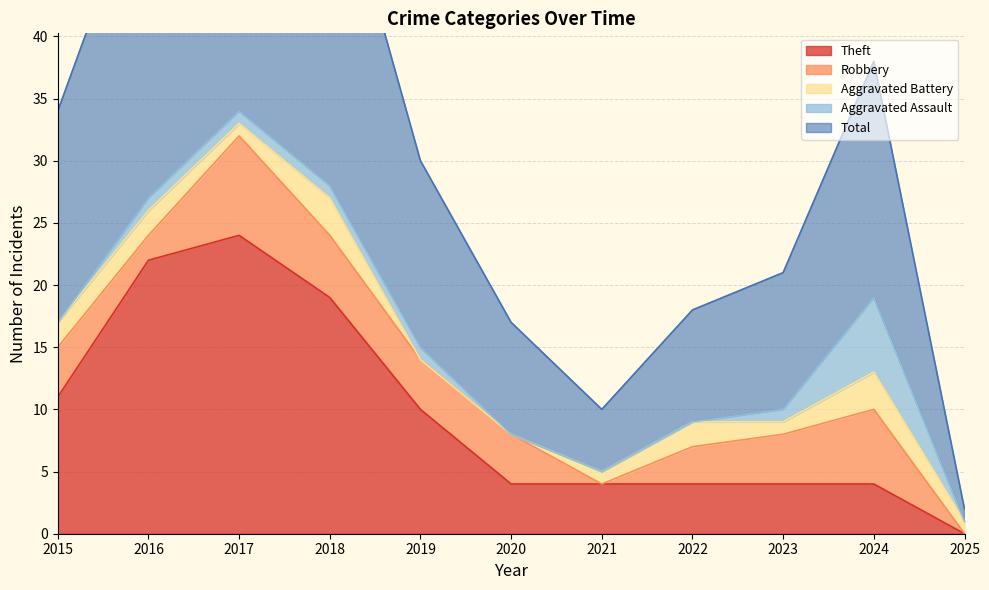

Which series has the largest total across all categories?

Total